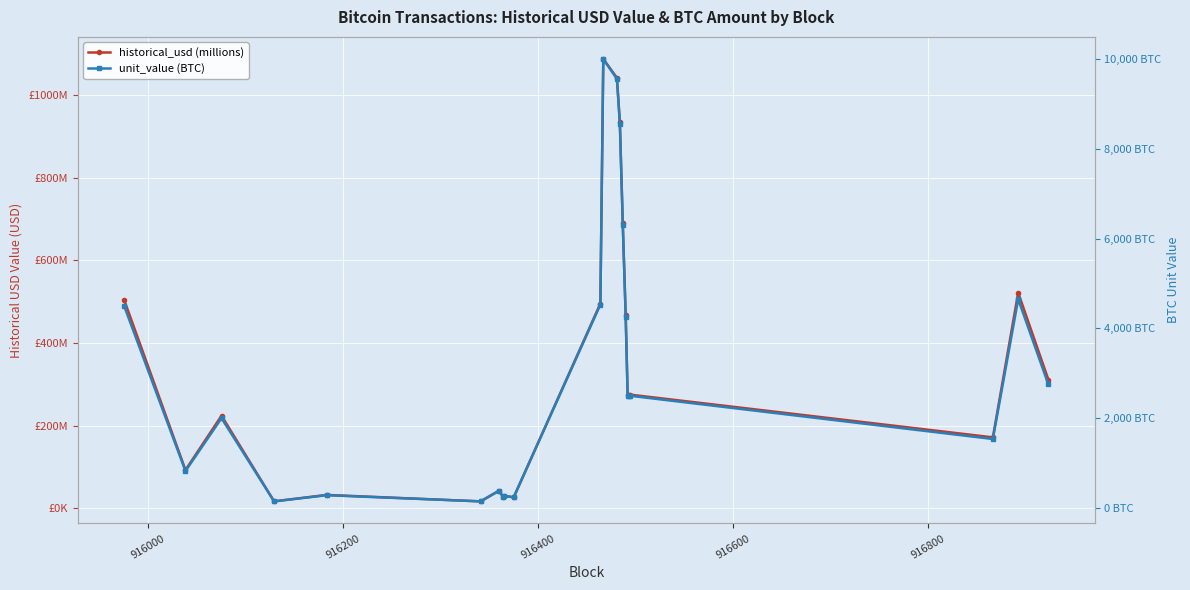

True or false: historical_usd (millions) and unit_value (BTC) intersect in this chart.

False